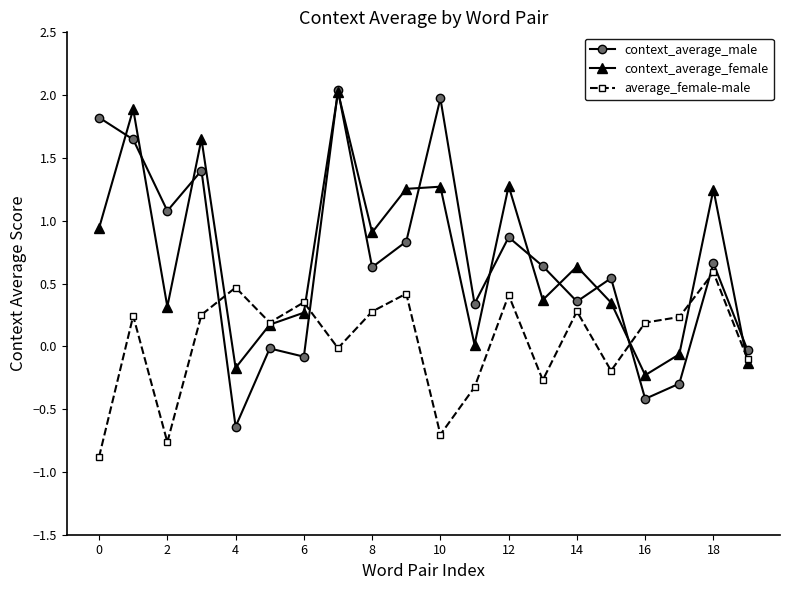

At how many categories does at least one series exceed 1?

9